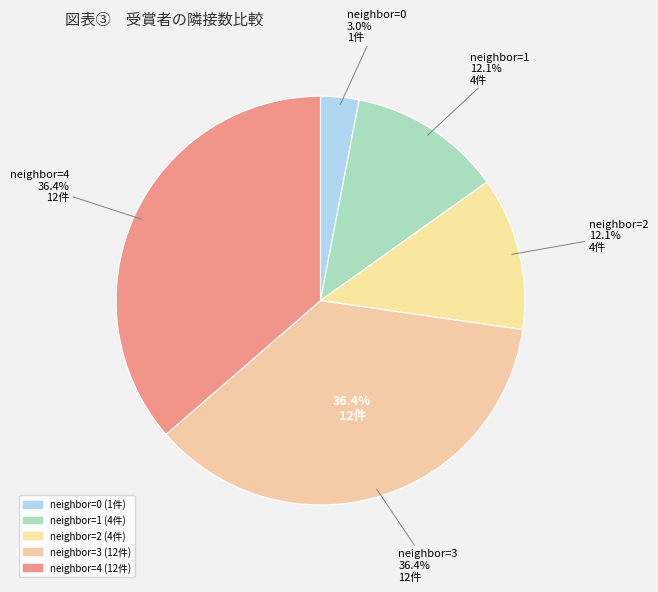

Is it true that 2 is 42% of the pie?

False